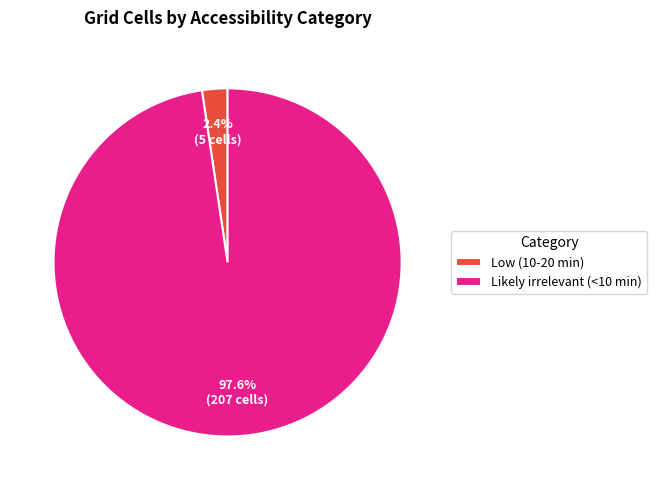

Which category accounts for the majority?

Likely irrelevant (<10 min)